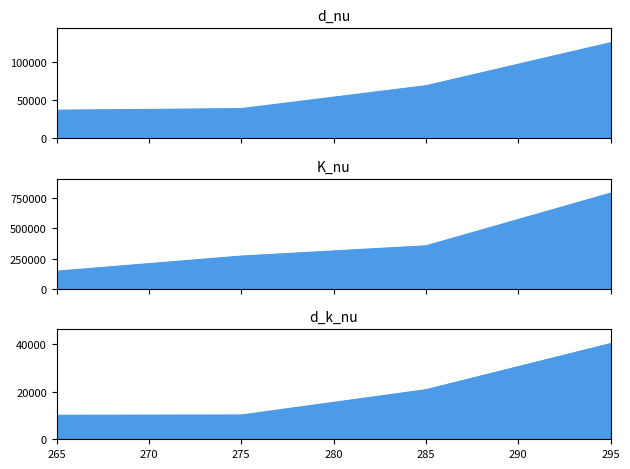

Rank the categories by d_k_nu value from lowest to highest.

265, 275, 285, 295